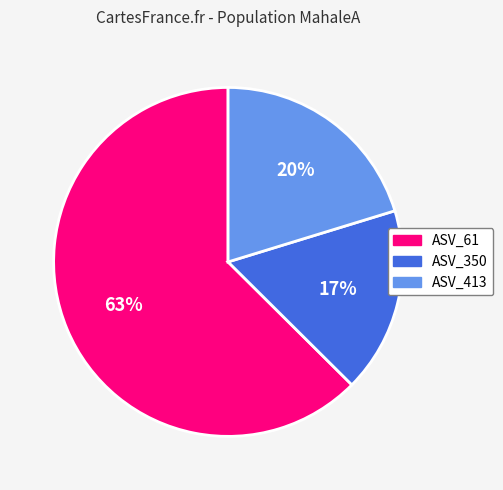

To the nearest percent, what portion does ASV_350 represent?

17%